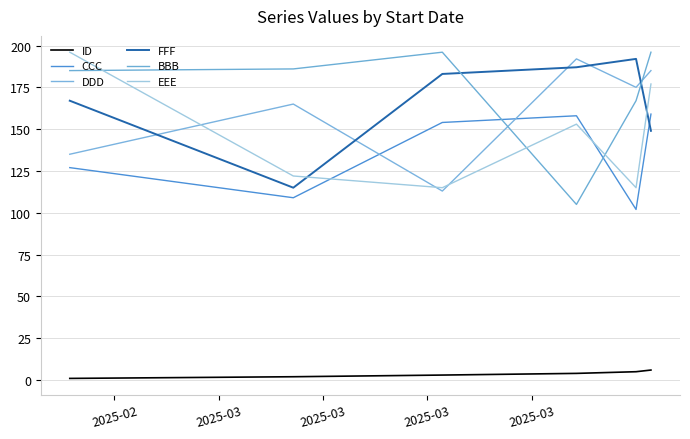

Does the chart have visible grid lines?

Yes